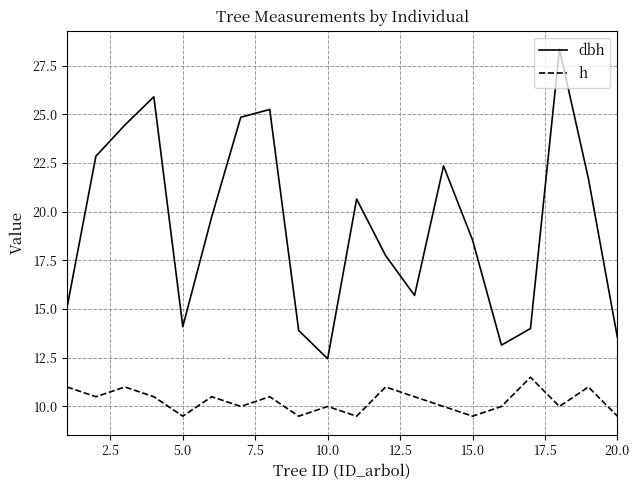

Does the chart have visible grid lines?

Yes